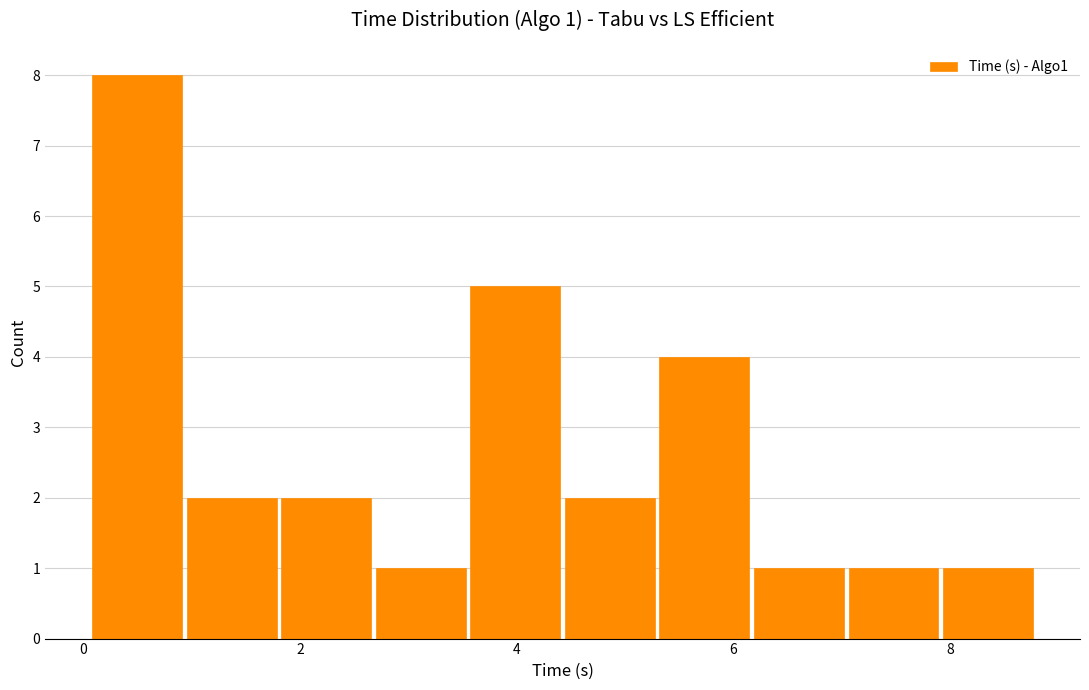

Which range on the x-axis has the tallest bar?

0.0 to 1.0